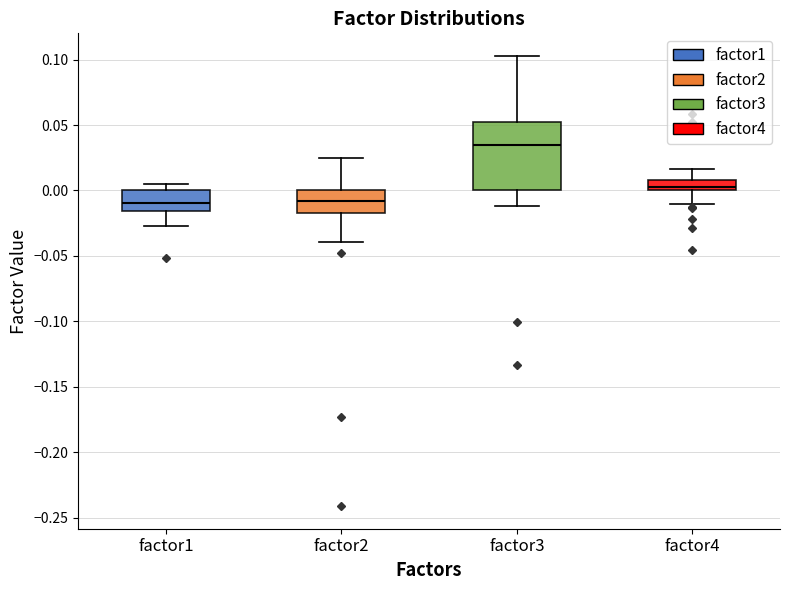

Reading left to right, read every box against the y-axis: the position of its median line, the range the box covers, and the ends of its whiskers. The values are not printed on the chart, so give them approximately, as read against the axis.

factor1: median -0.010, box -0.015 to 0.000, whiskers -0.025 to 0.005
factor2: median -0.010, box -0.015 to 0.000, whiskers -0.040 to 0.025
factor3: median 0.035, box 0.000 to 0.055, whiskers -0.010 to 0.105
factor4: median 0.000 (just above the box's lower edge), box 0.000 to 0.010, whiskers -0.010 to 0.015